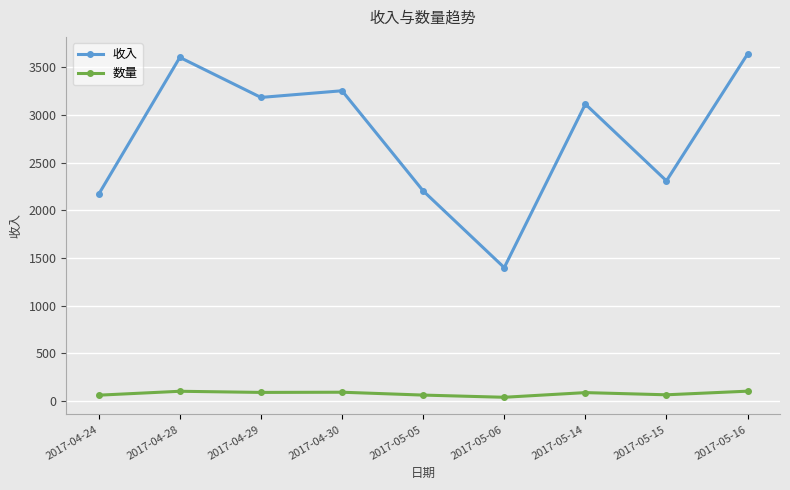

True or false: 数量 and 收入 cross at least once.

False